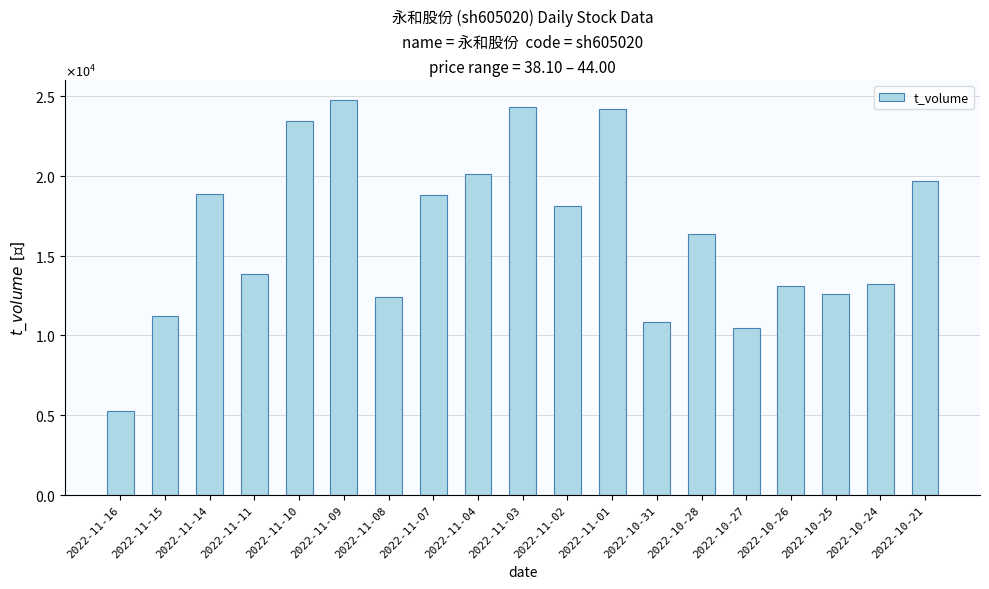

At which category does the chart reach its peak across all series?

2022-11-09